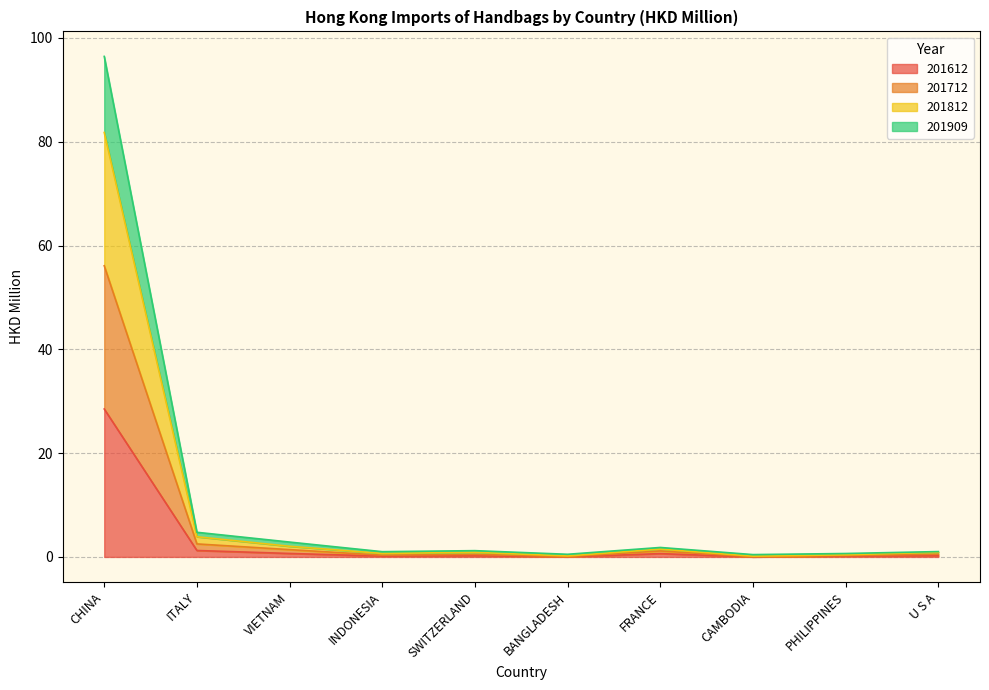

Which has a higher value, INDONESIA or CAMBODIA?

INDONESIA